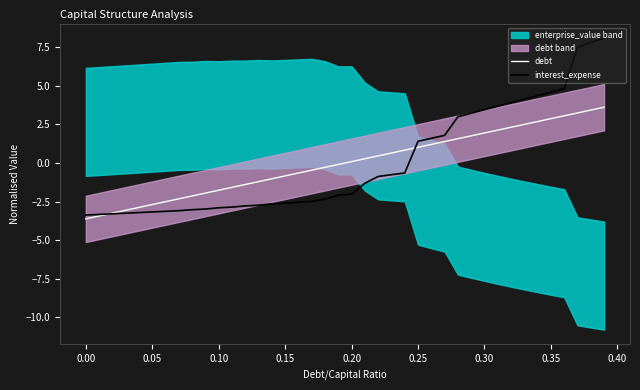

What is the lowest value of the interest_expense series?

-3.4